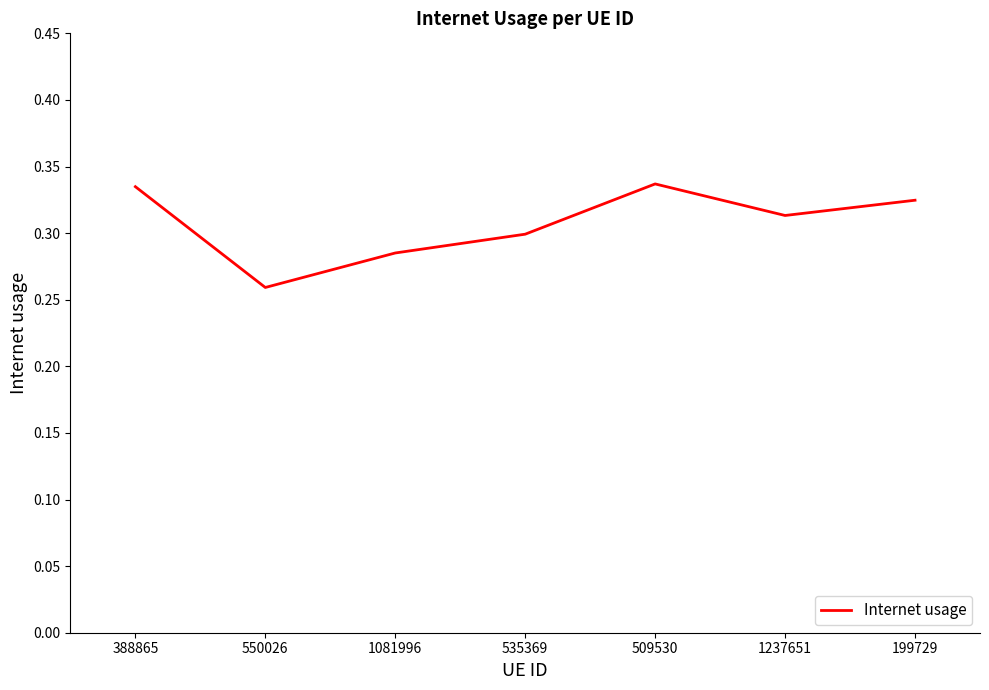

True or false: there are more than 1 points higher than both neighbors.

False